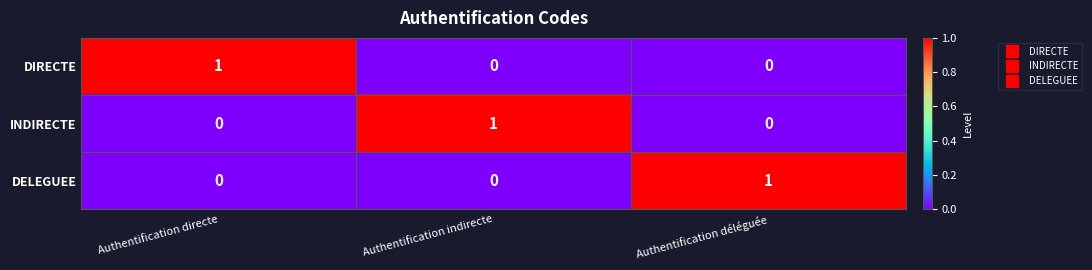

At how many categories does at least one series exceed 0?

3